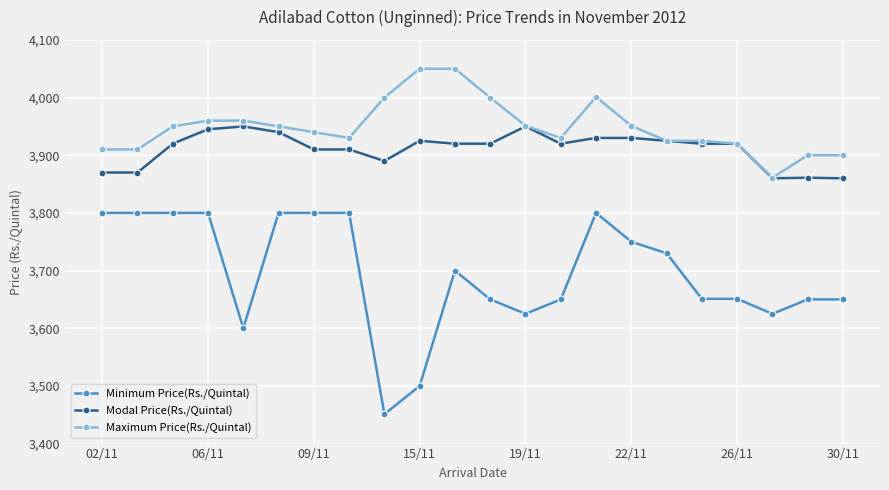

Does the chart display data point markers on the line(s)?

Yes